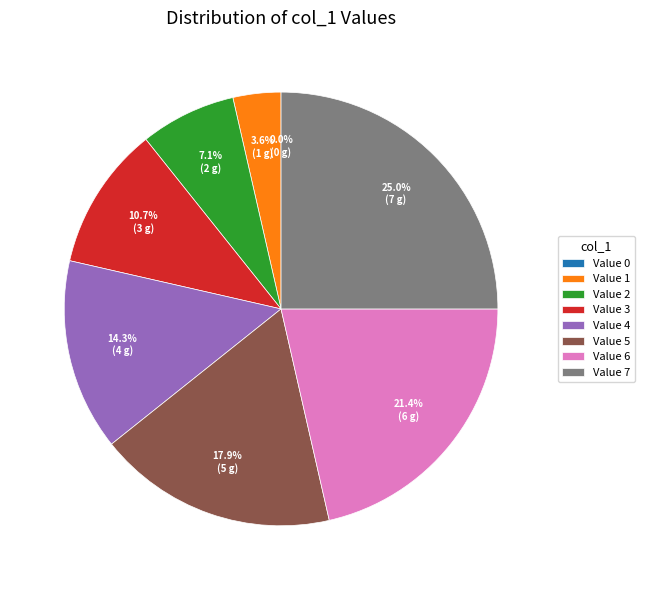

To the nearest percent, what is the average slice percentage?

12%